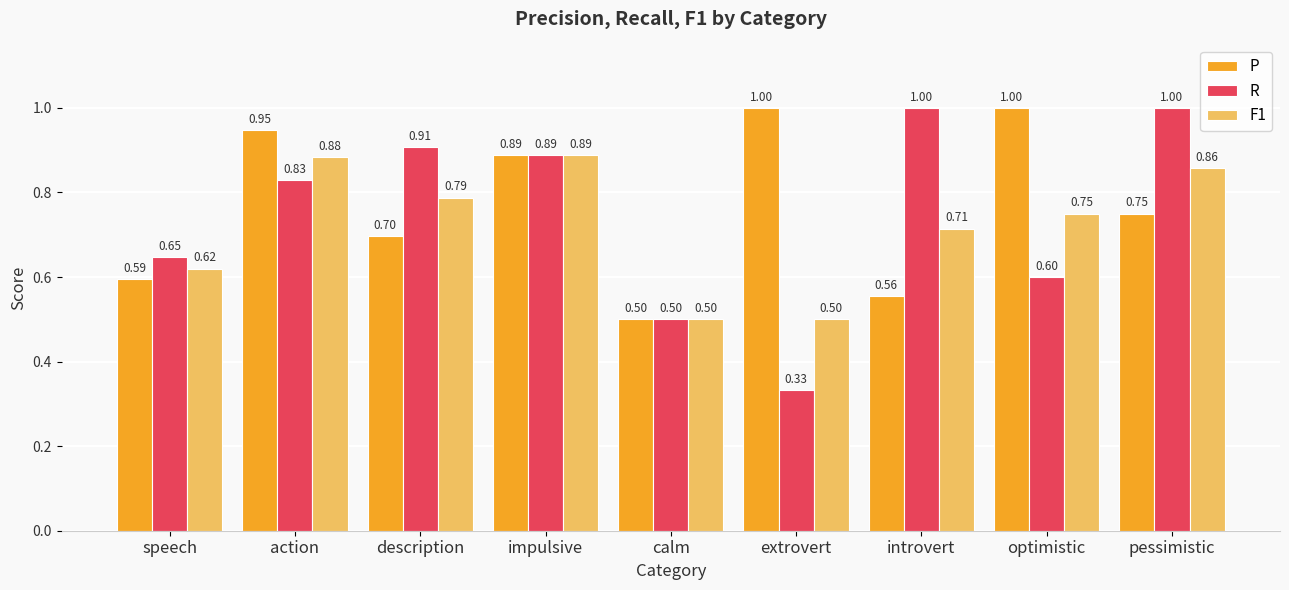

What is the difference between the maximum and minimum values in the P series?

0.5